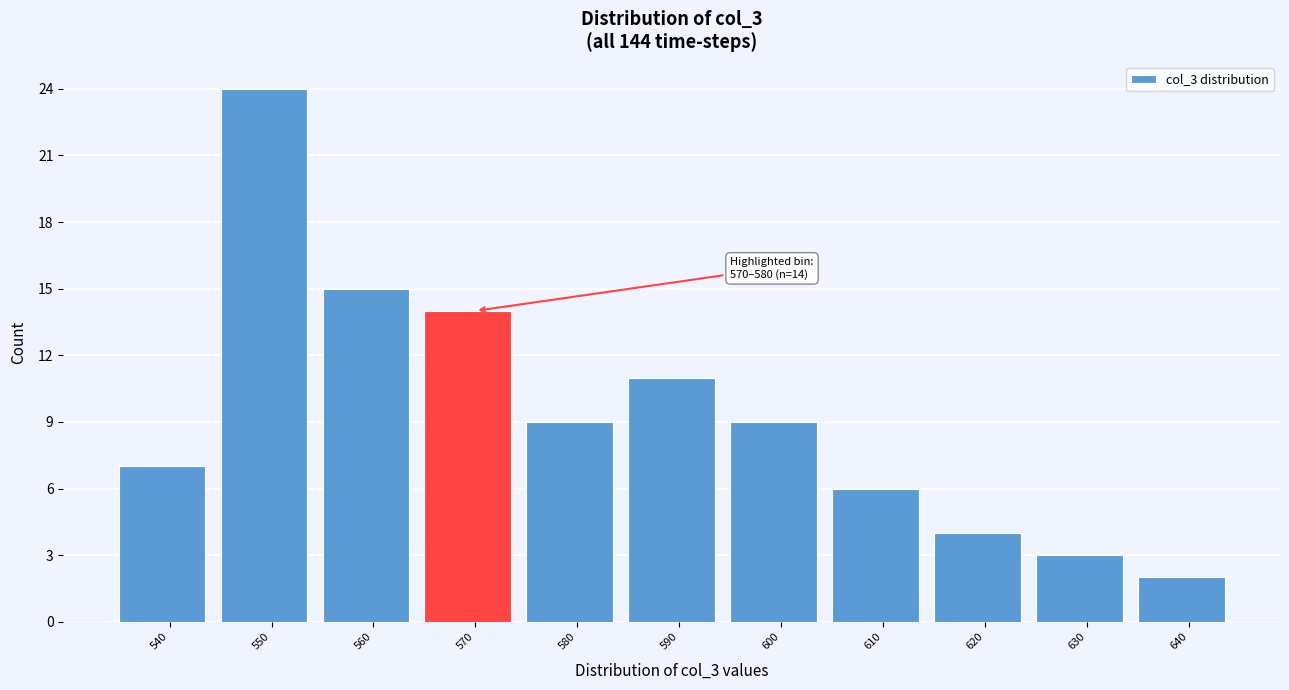

Reading left to right, what are all the values shown in this chart?

7	24	15	14	9	11	9	6	4	3	2